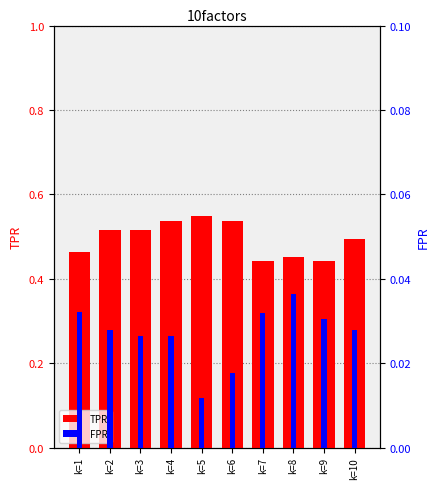

Reading right to left, what are all the values shown in this chart?

TPR: 0.5	0.4	0.5	0.4	0.5	0.5	0.5	0.5	0.5	0.5
FPR: 0.0	0.0	0.0	0.0	0.0	0.0	0.0	0.0	0.0	0.0